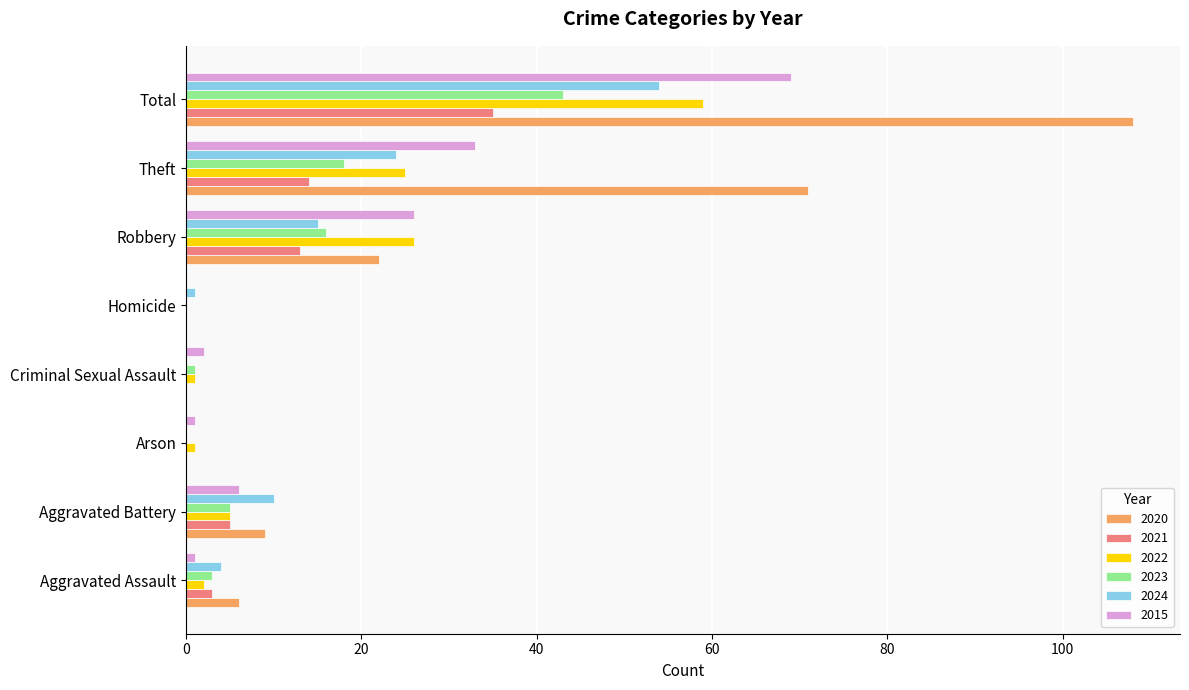

What is the sum of the 2020 values at Theft and Total?

179